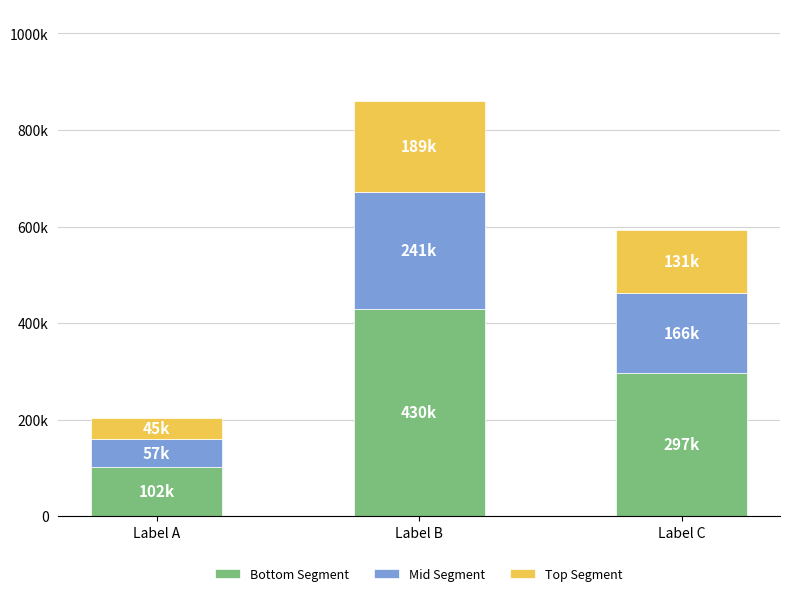

Is it true that Bottom Segment equals 76675.0 at Label C?

False